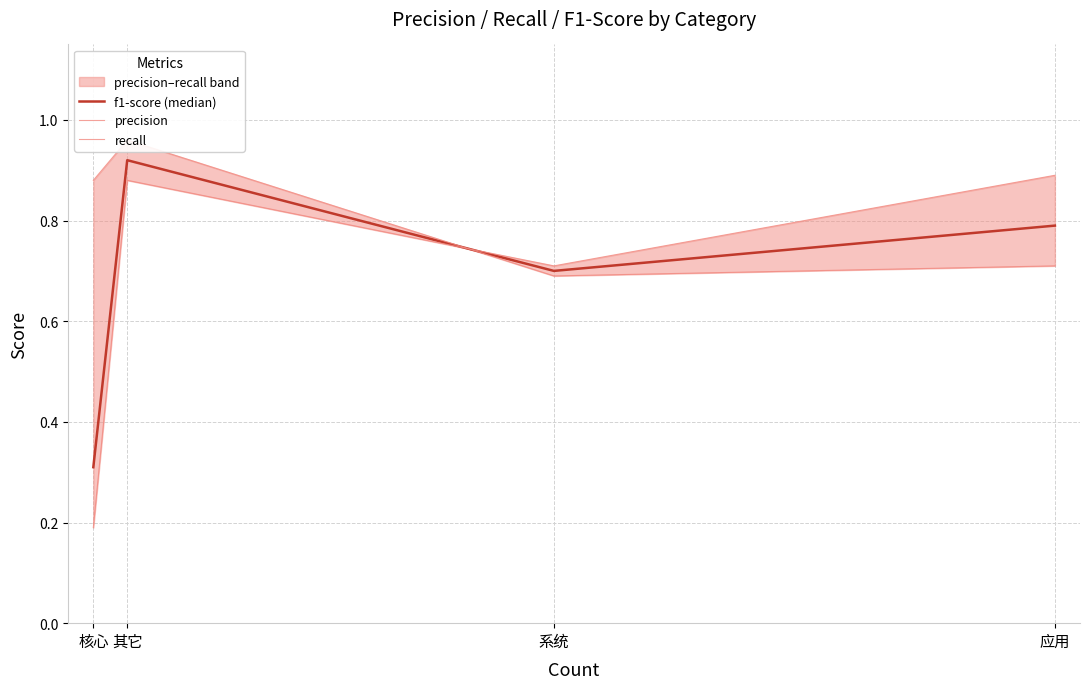

What is the sum of all recall values?

3.2